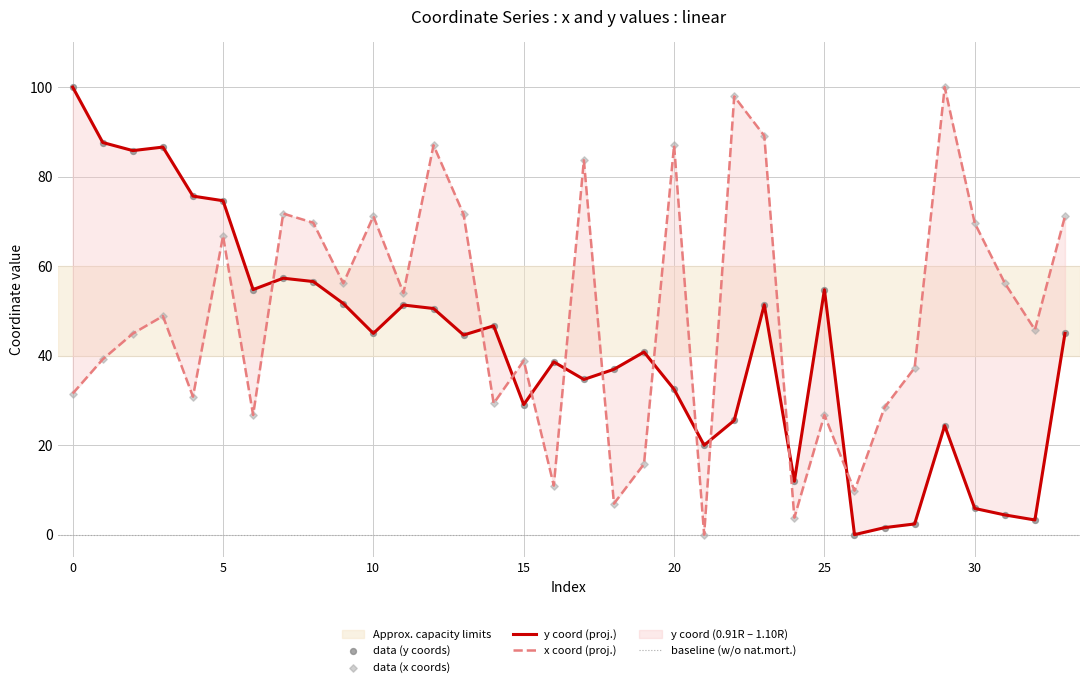

Is the value of y at 15 greater than the value of x at 9?

No